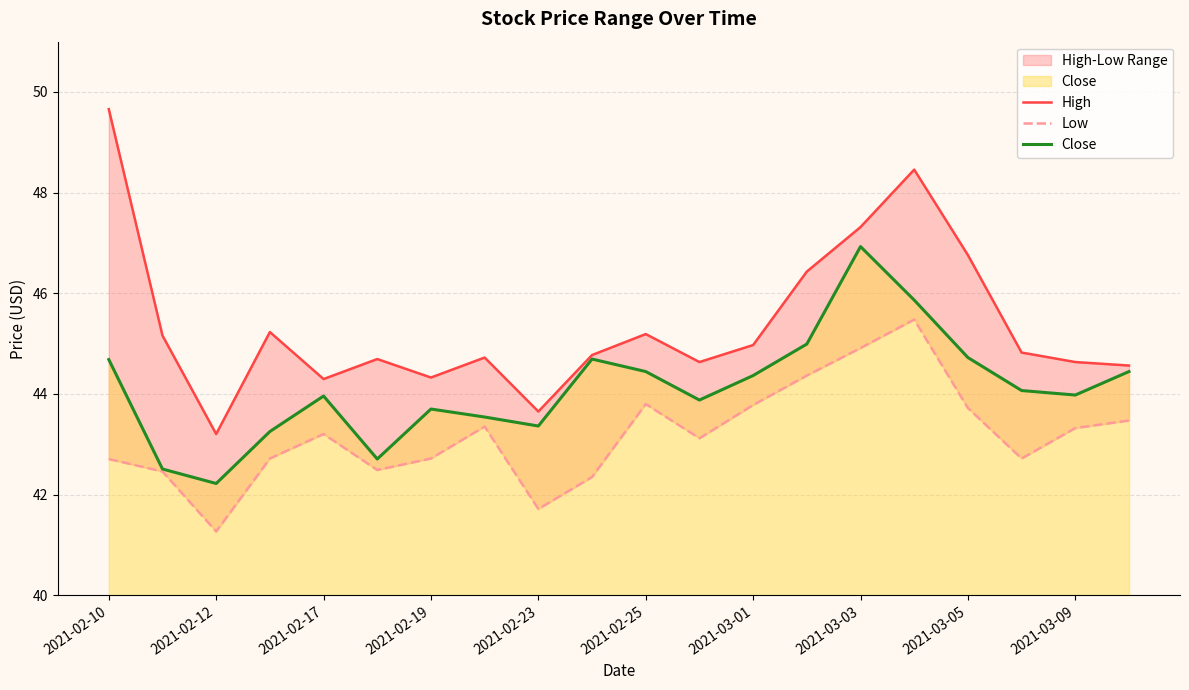

How many lines are shown in the chart?

3